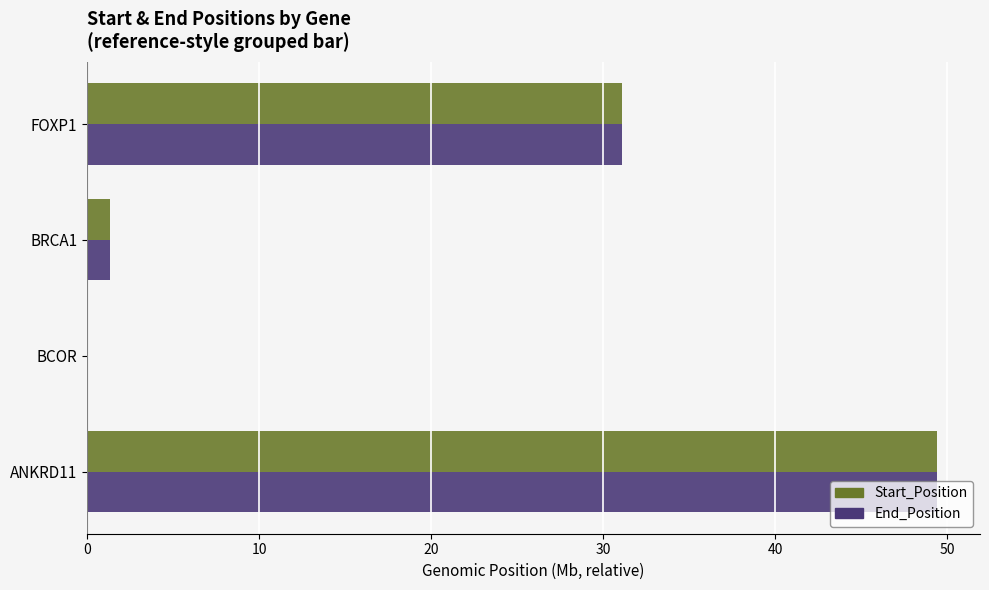

The Start_Position series shows 0.0 at BCOR. True or false?

True